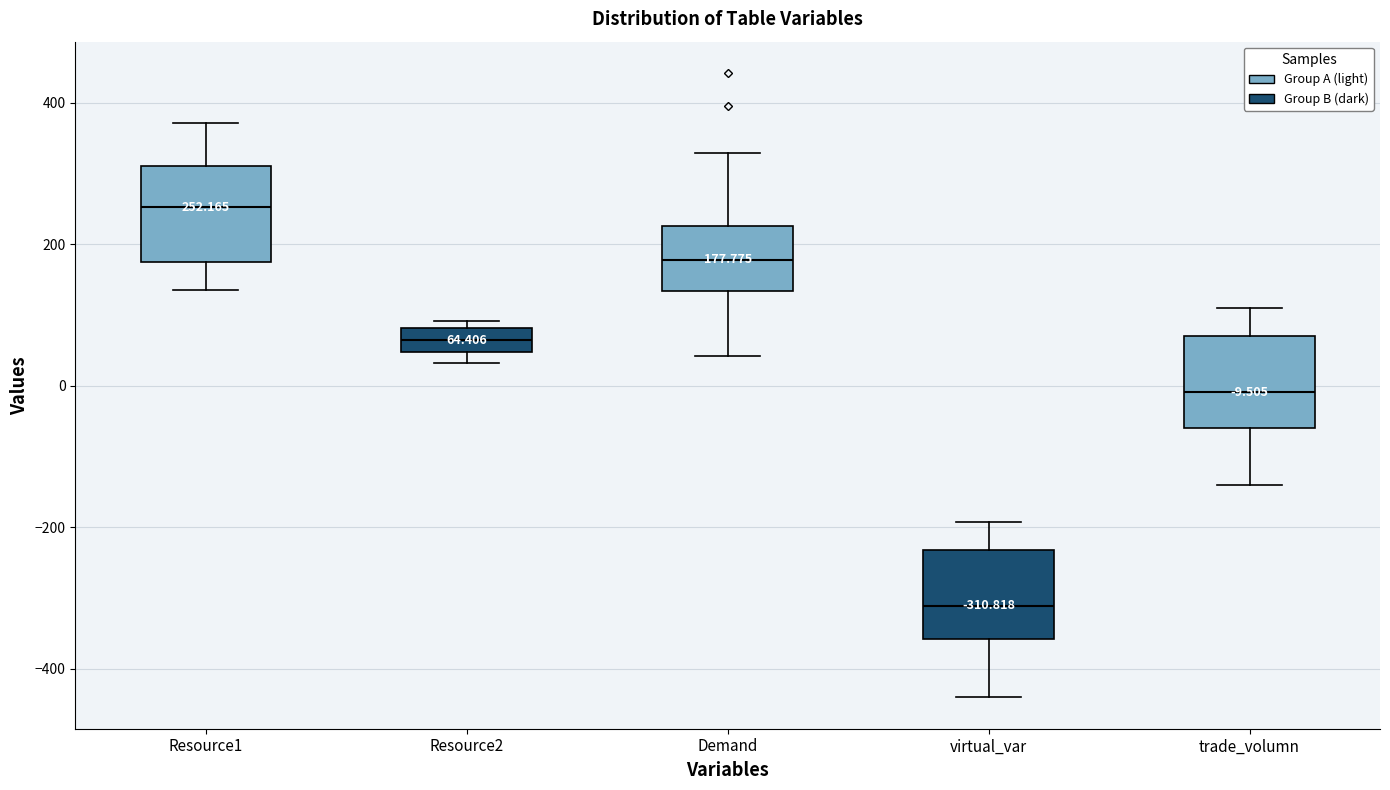

Which box's median line is the lowest?

virtual_var